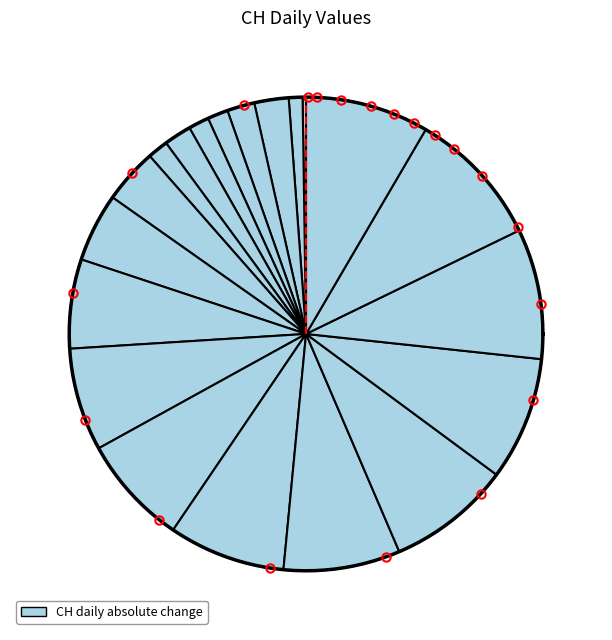

What is the change in value from 2020-06-12 to 2020-06-16?

-2